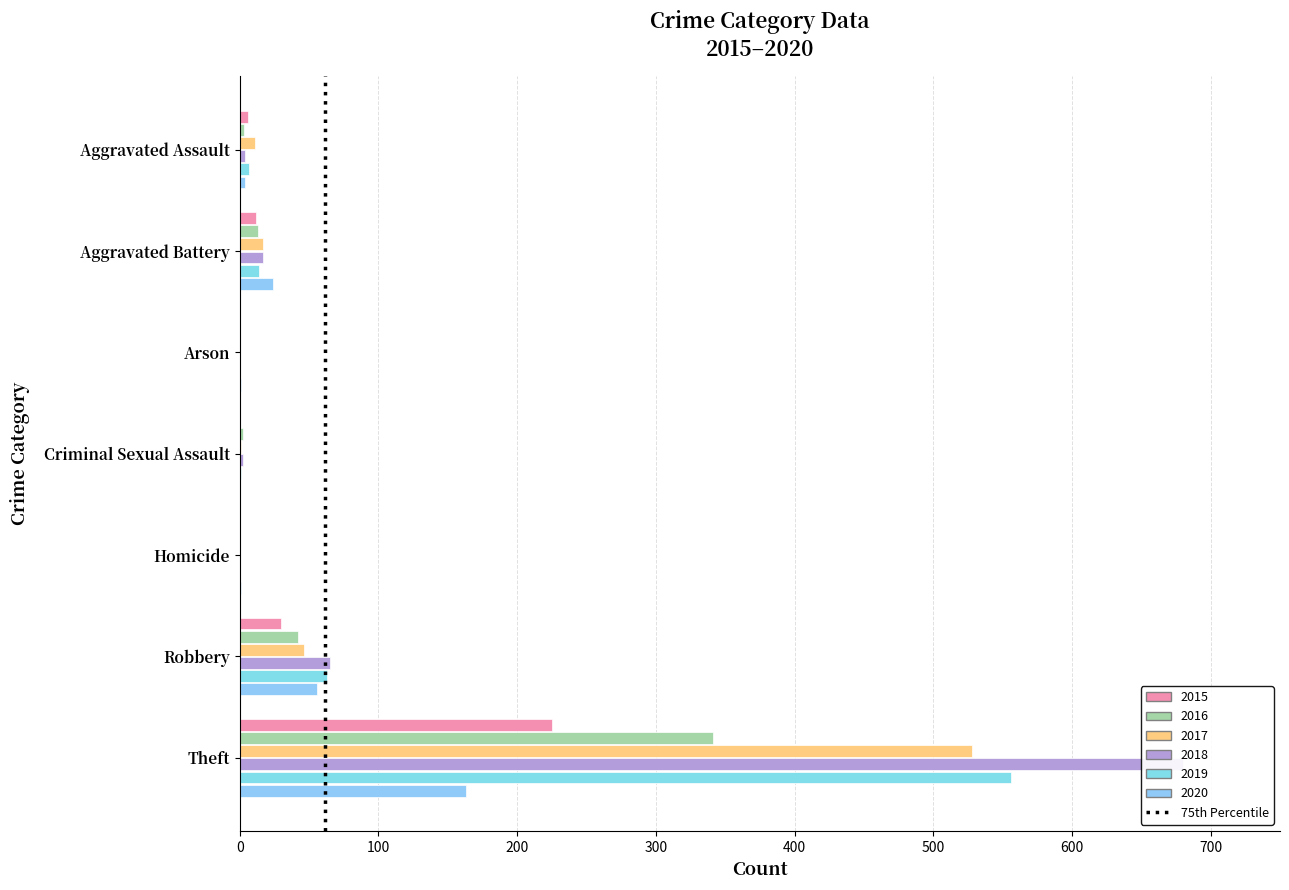

How many groups of bars are there?

7